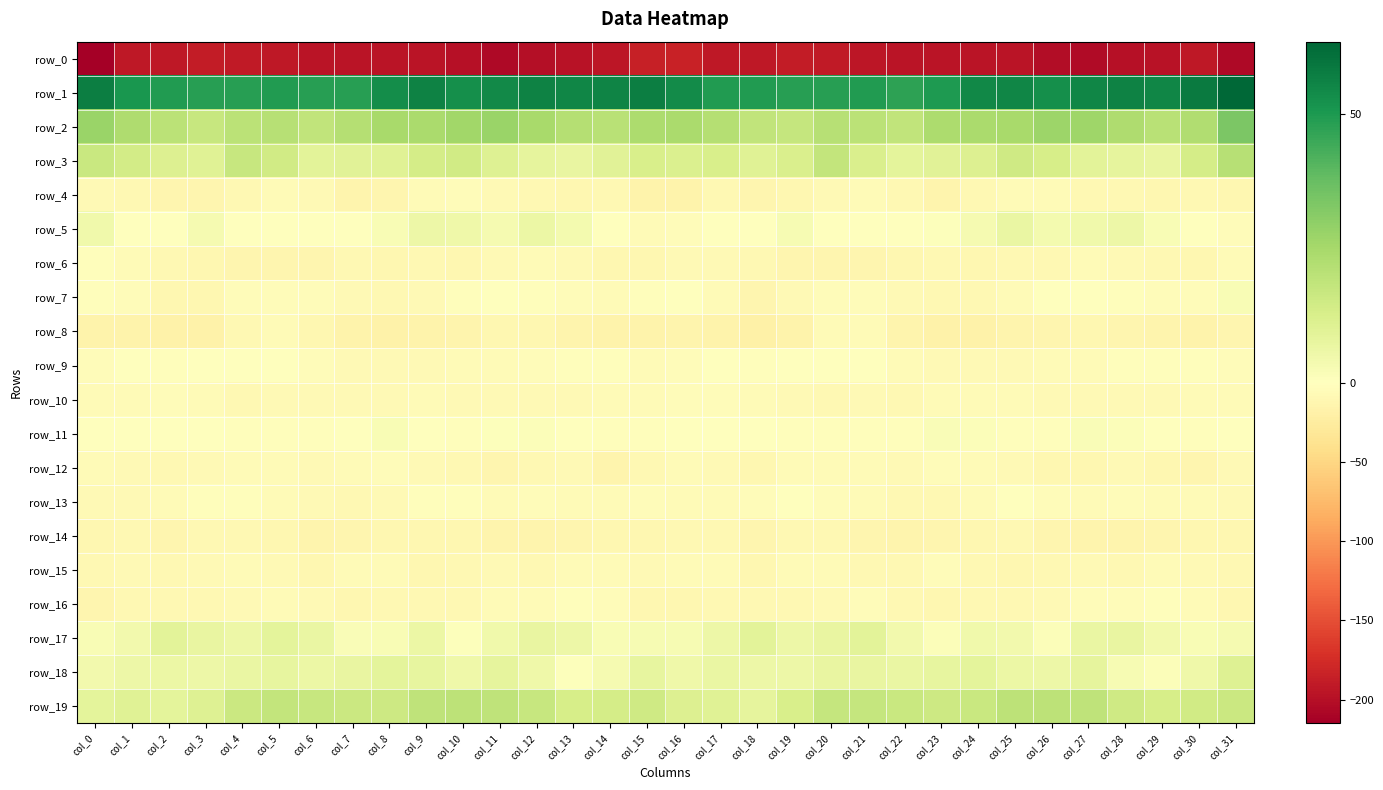

What is the spread (max minus min) of values at col_10?

251.8